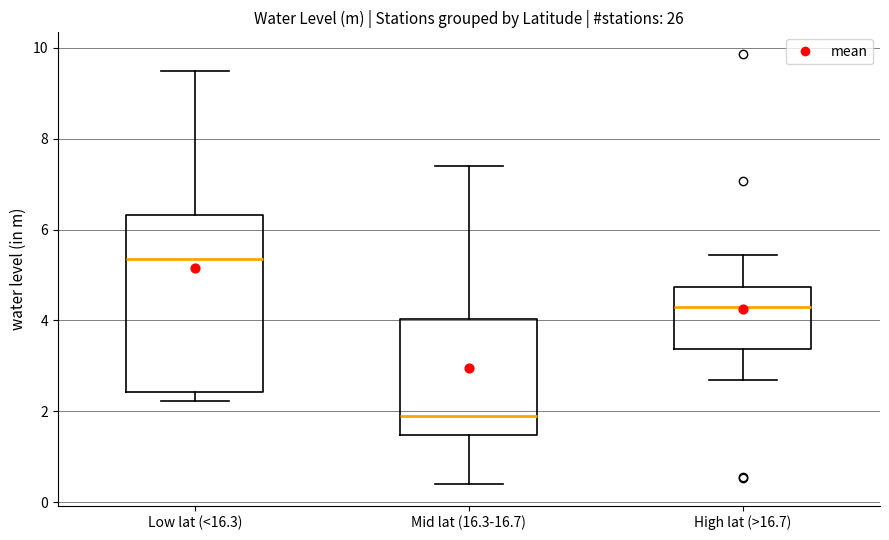

Reading left to right, transcribe this box plot: for each box, give where its median line is, the range the box spans, and where its two whiskers end, as read against the y-axis. The values are not printed on the chart, so give them approximately, as read against the axis.

Low lat (<16.3): median 5.4, box 2.4 to 6.4, whiskers 2.2 to 9.4
Mid lat (16.3-16.7): median 2.0, box 1.4 to 4.0, whiskers 0.4 to 7.4
High lat (>16.7): median 4.2, box 3.4 to 4.8, whiskers 2.8 to 5.4